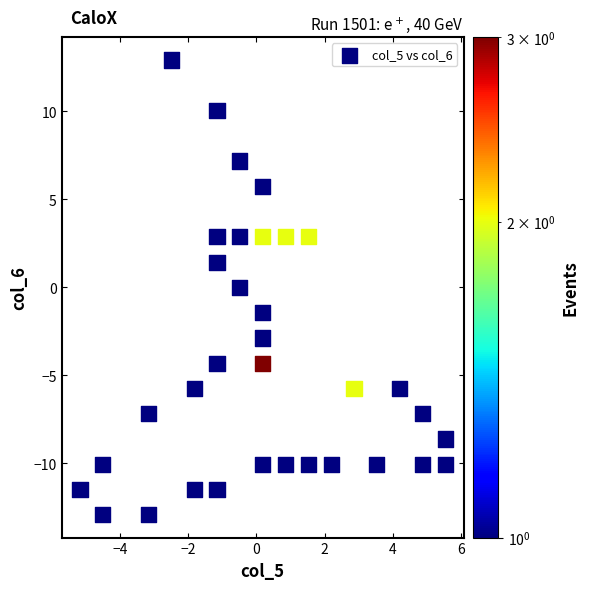

What is the range of X values (max minus min)?

10.7